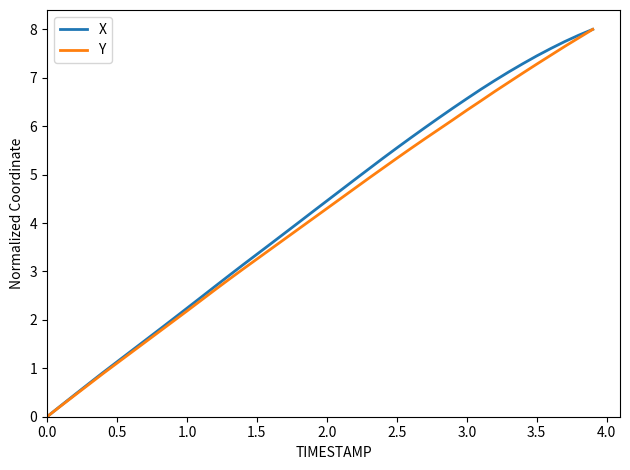

What is the maximum value for Y?

8.0